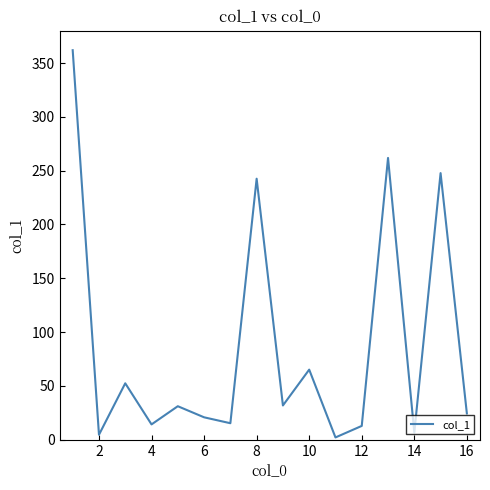

What is the difference between the maximum and minimum values?

359.8